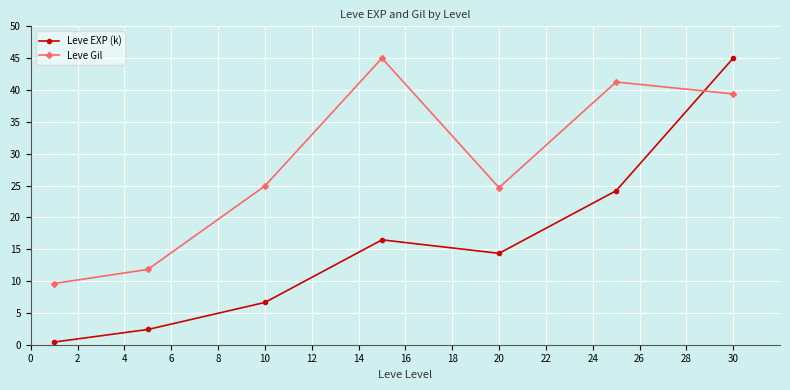

Which series has the widest spread of values?

Leve EXP (k)